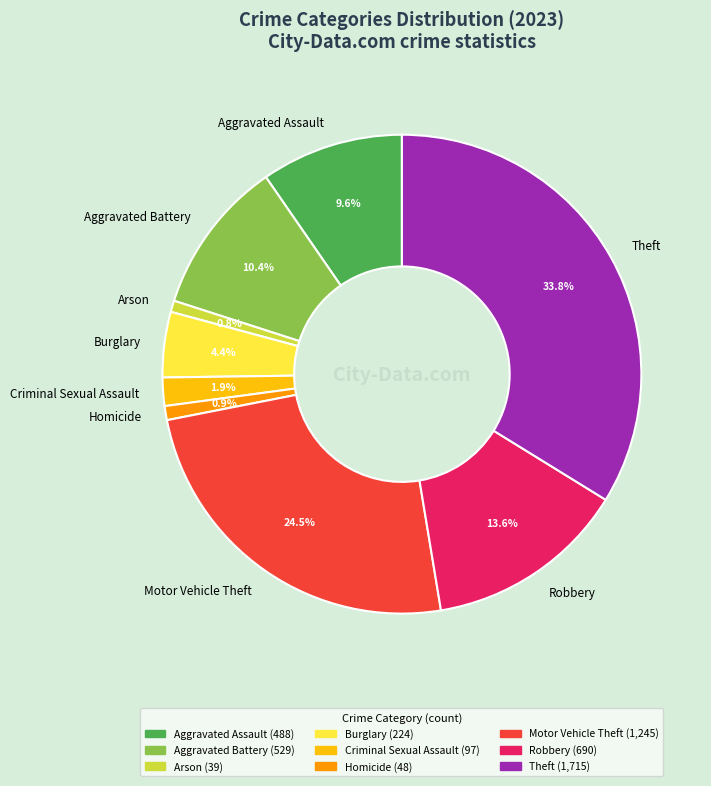

Approximately how many times larger is the value at Motor Vehicle Theft compared to Burglary?

5.6